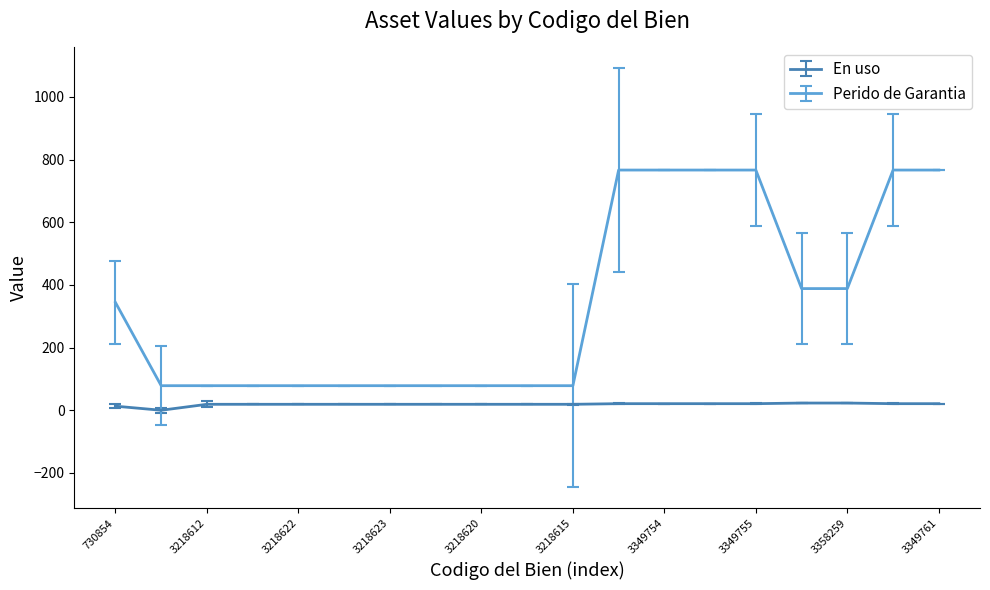

List the series in order of their overall mean, lowest first.

En uso, Perido de Garantia